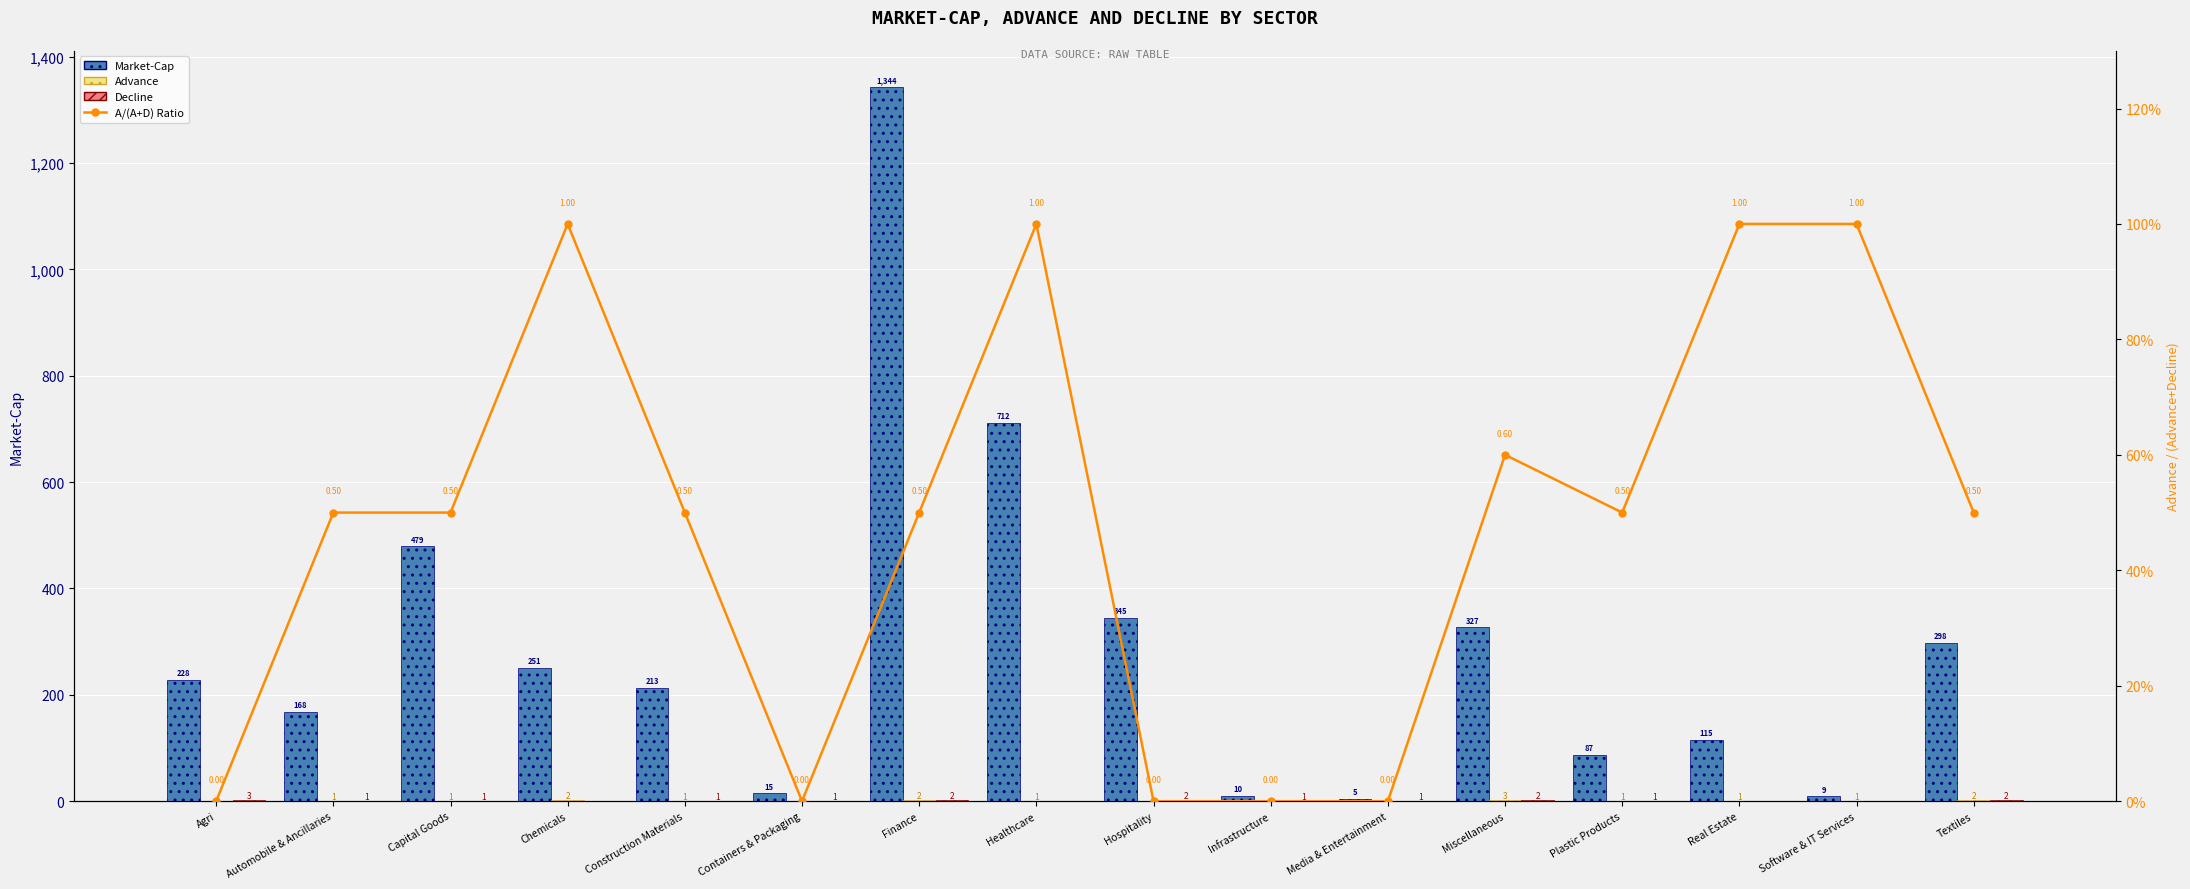

How many data points does each series have?

16